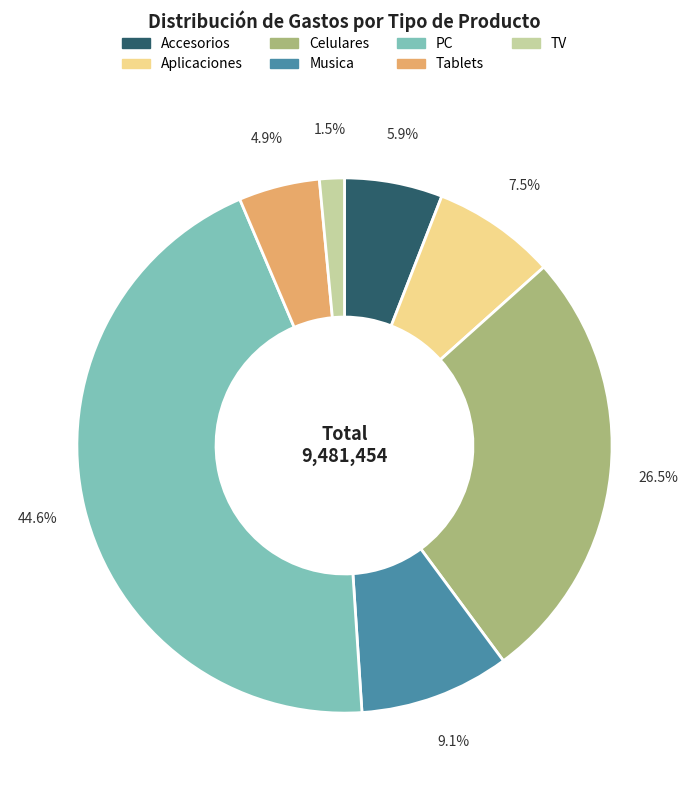

Which has a higher value, Aplicaciones or TV?

Aplicaciones